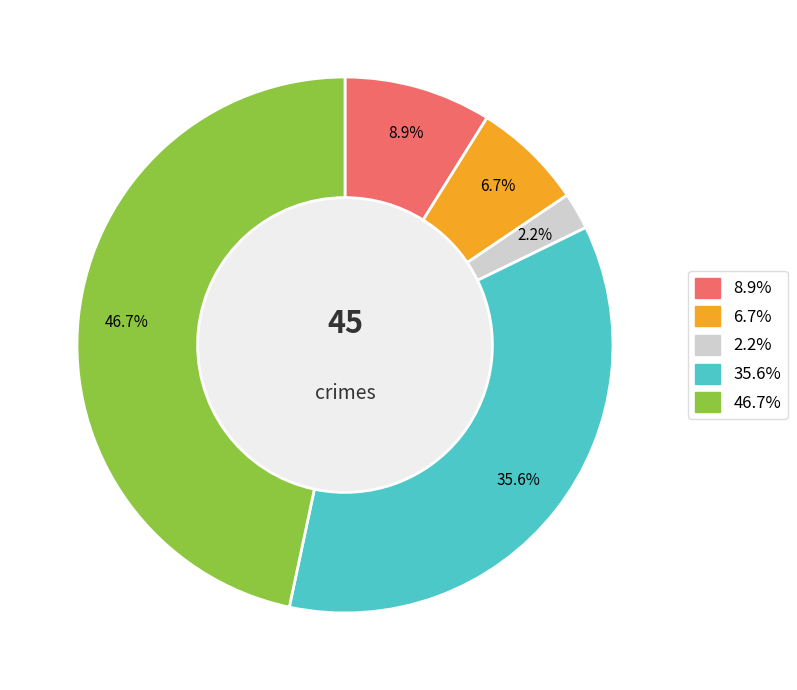

Does any single category account for the majority?

No